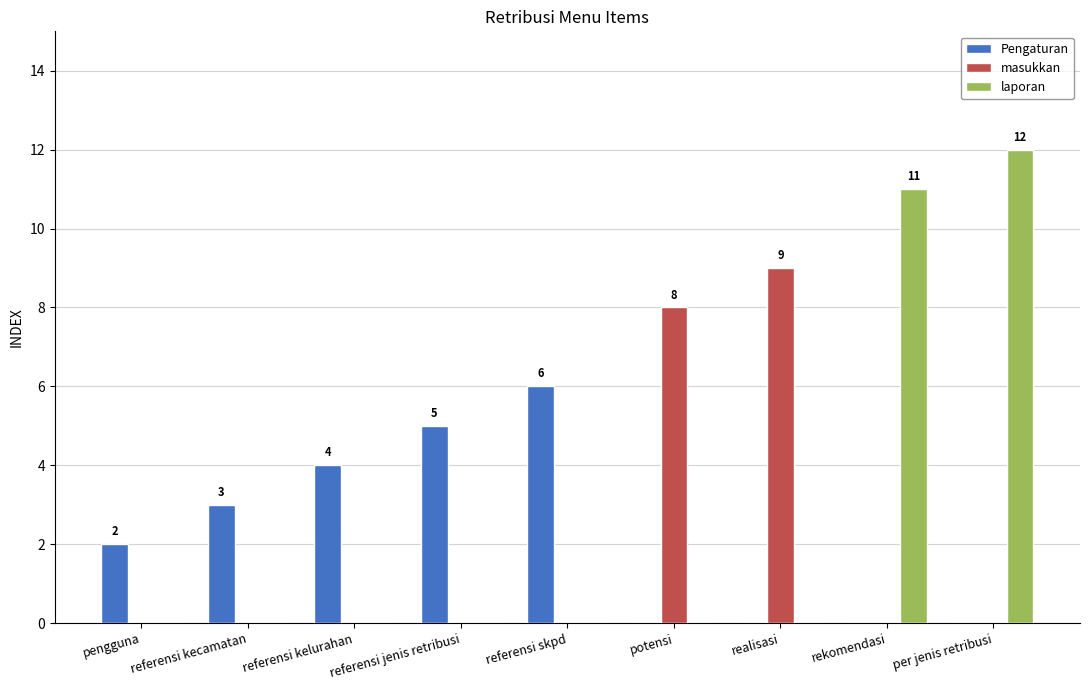

What is the maximum value for masukkan?

9